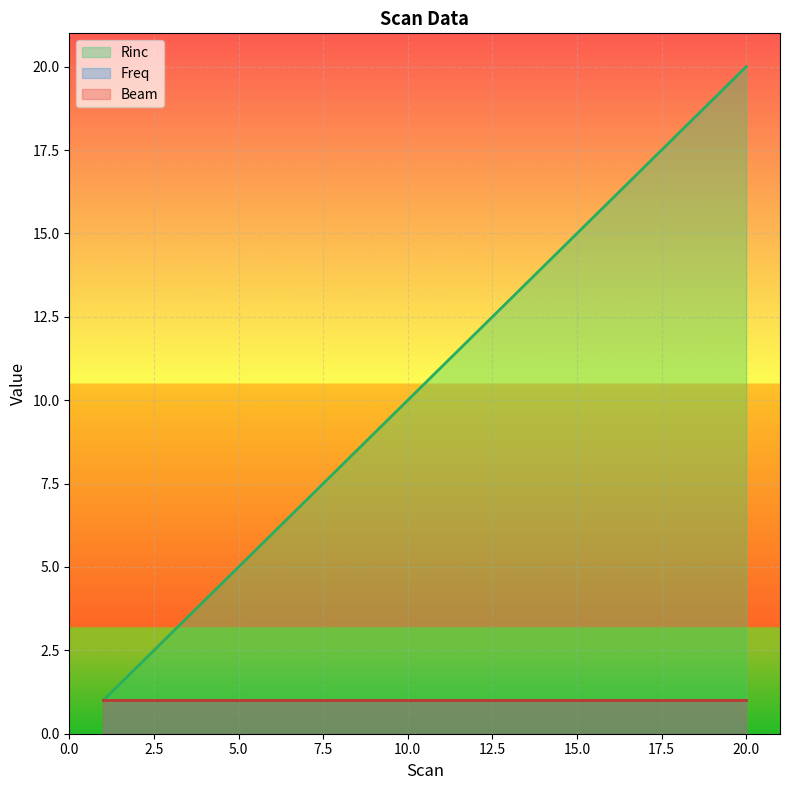

What is the spread (max minus min) of values at 19?

18